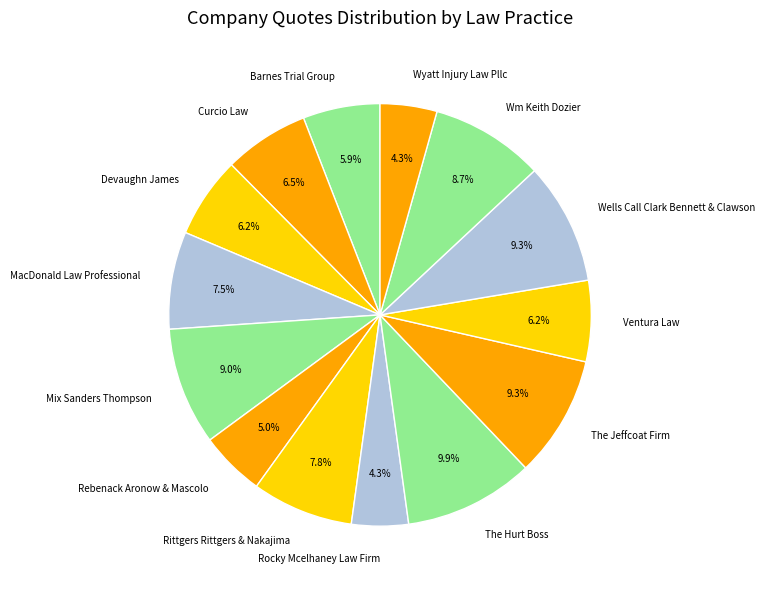

Is there a majority slice in this chart?

No